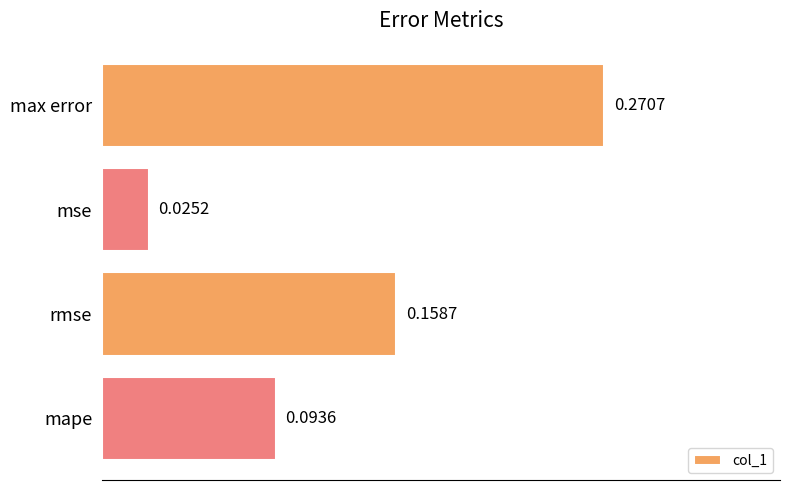

Rank the categories by value from highest to lowest.

max error, rmse, mape, mse